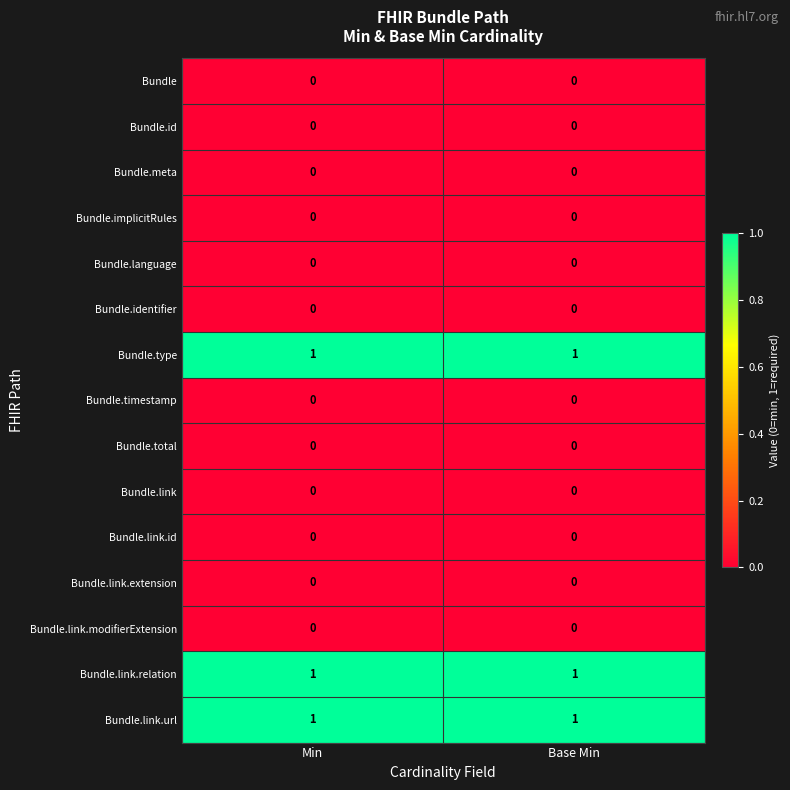

Count the number of data series in this chart.

15